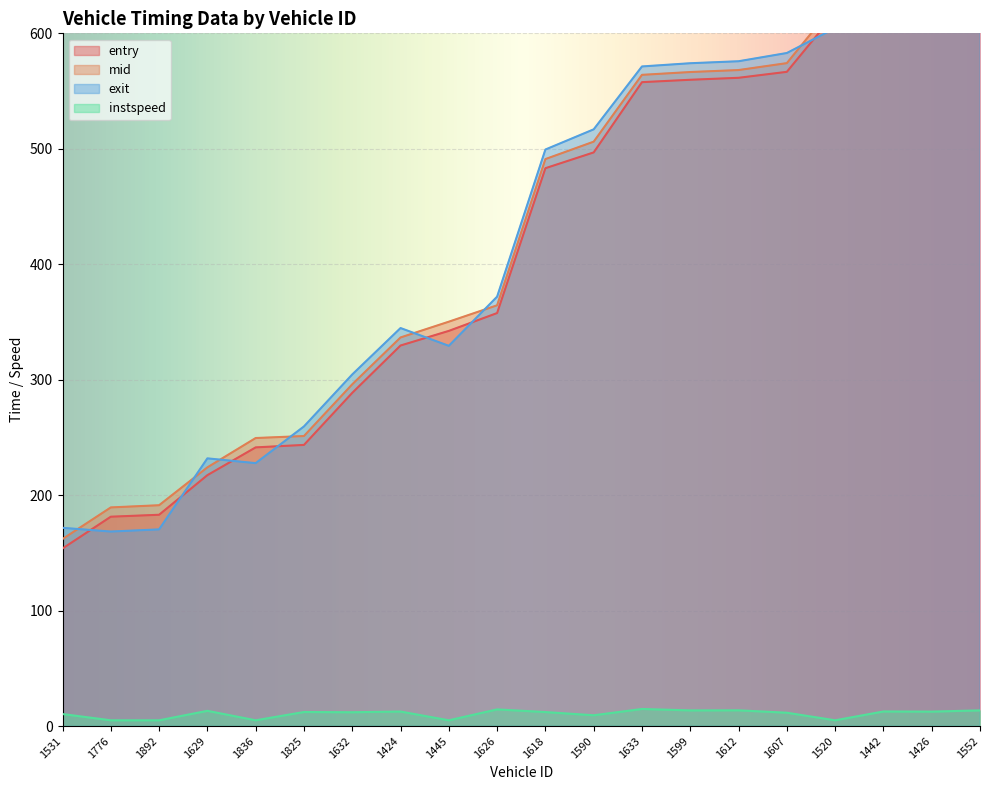

How many interior local peaks does the exit series have?

2